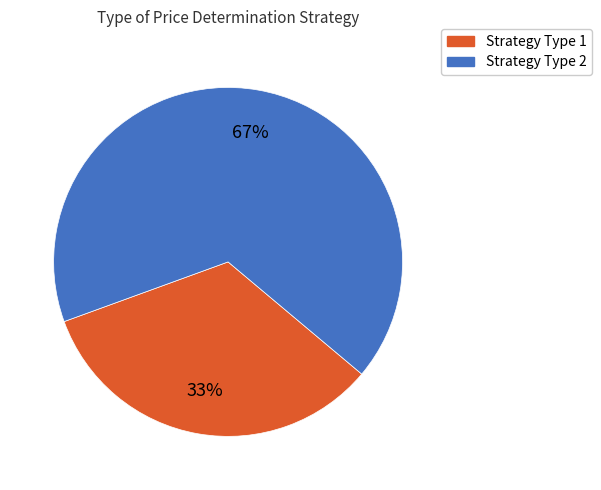

To the nearest percent, what is the average slice percentage?

50%